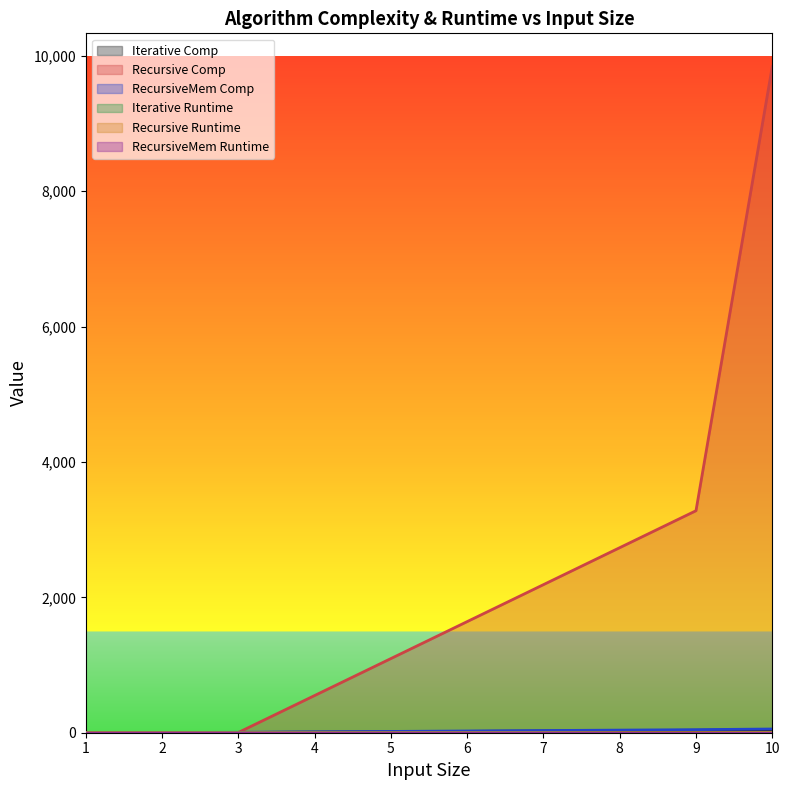

How many values in the Recursive Comp series exceed 4?

2